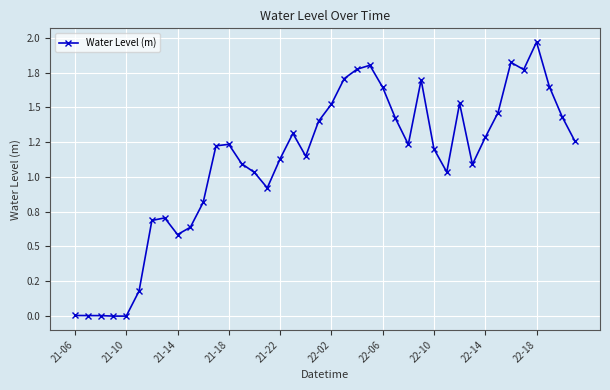

Does the chart have visible grid lines?

Yes